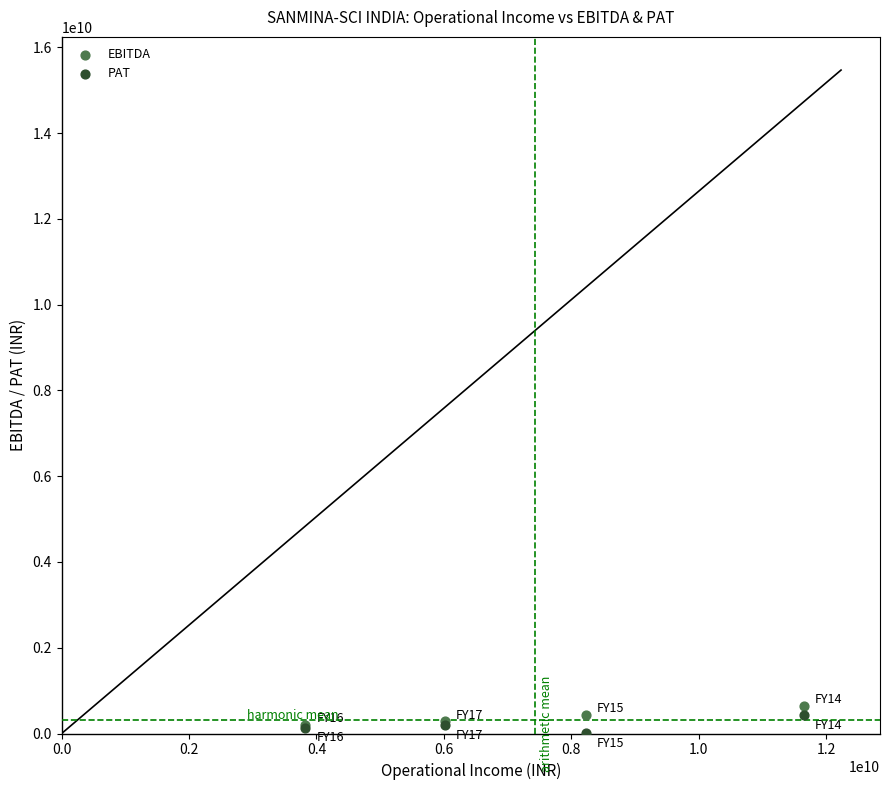

What are all the series names shown in the legend?

EBITDA, PAT